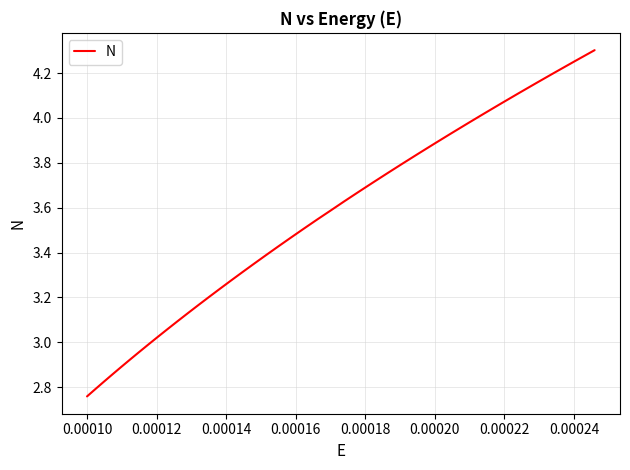

What is the difference between the maximum and minimum values?

1.5